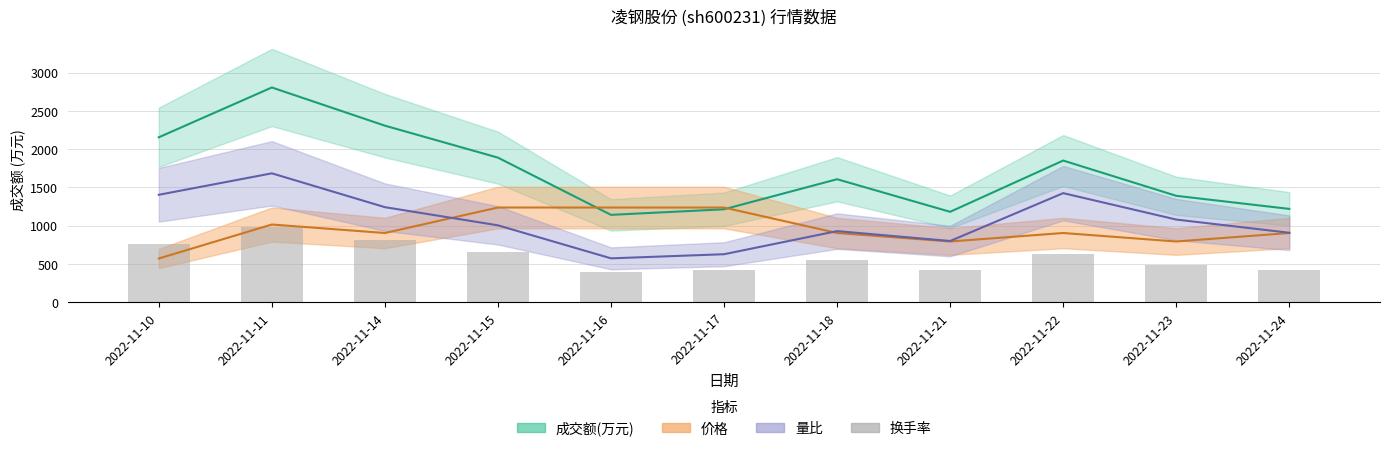

What is the value of the 11th bar from the left?

414.5